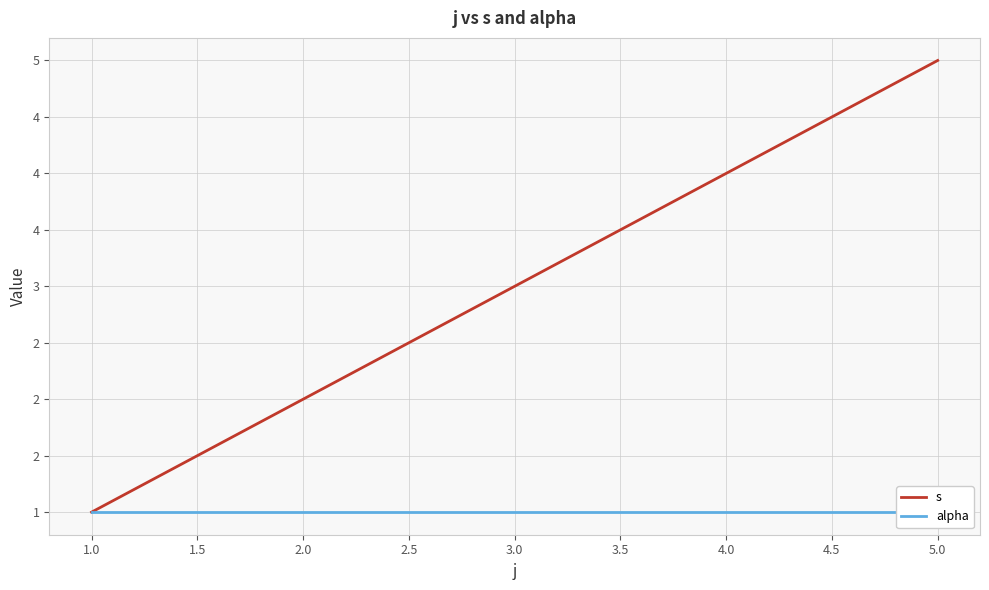

Reading left to right, what are all the values shown in this chart?

s: 1	2	3	4	5
alpha: 1	1	1	1	1